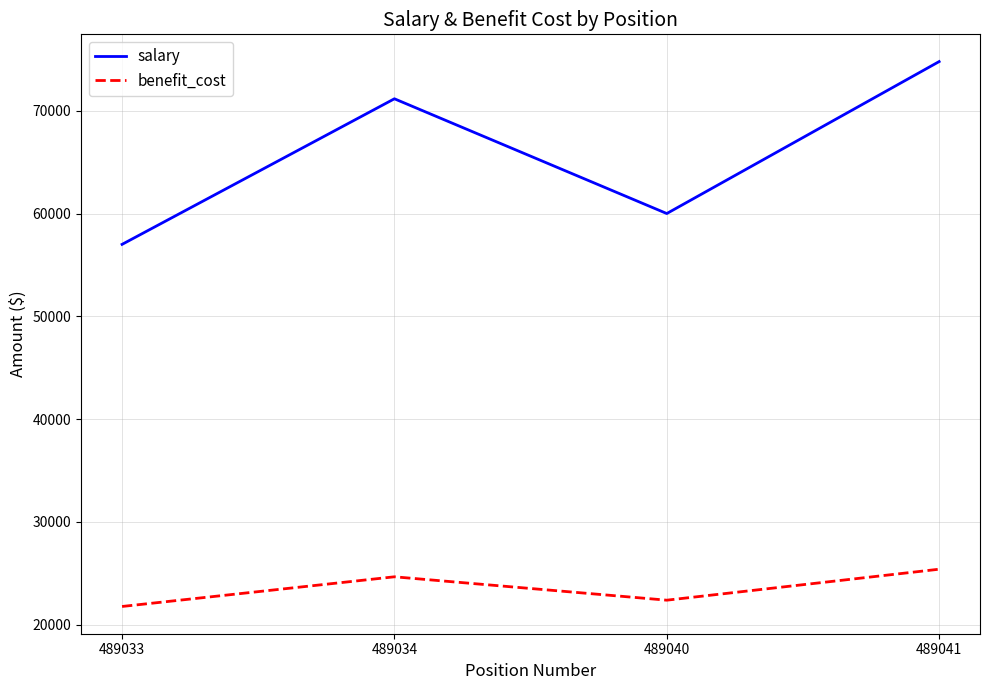

Does the chart have visible grid lines?

Yes